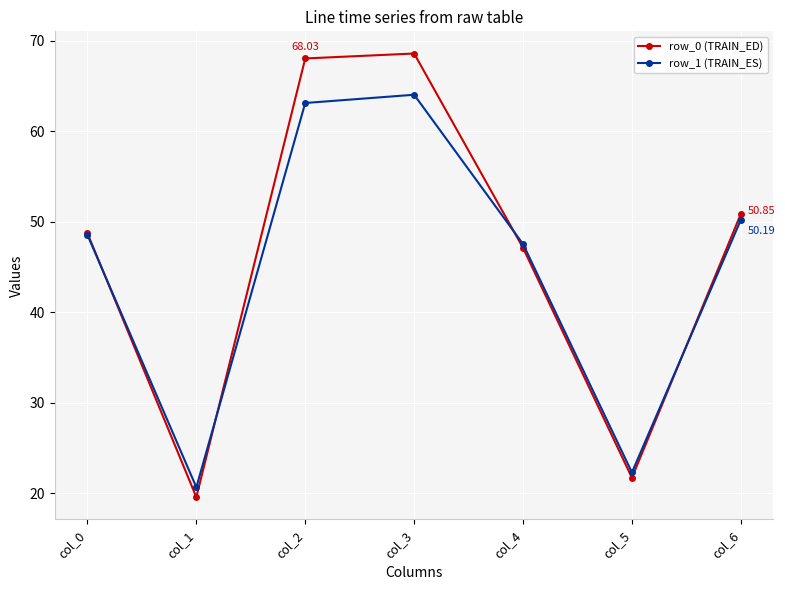

True or false: row_1 (TRAIN_ES) and row_0 (TRAIN_ED) intersect in this chart.

True